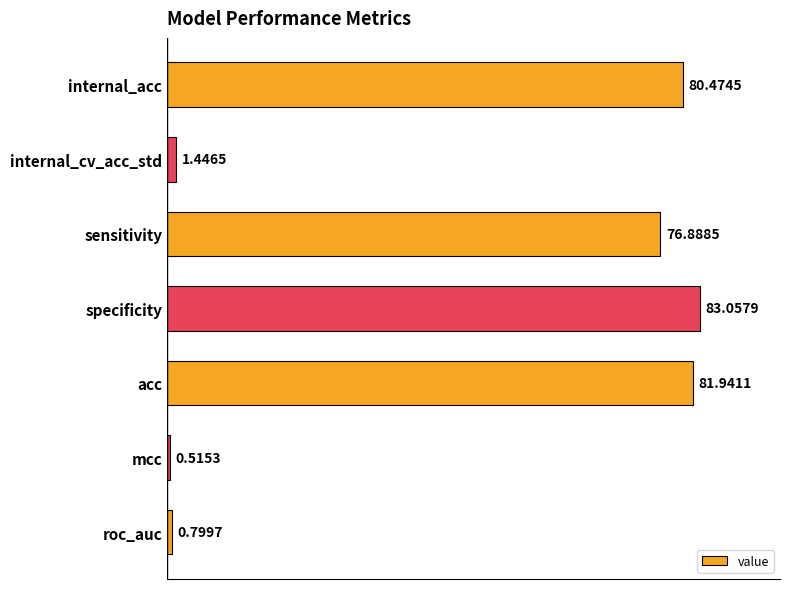

Which label corresponds to the smallest value in the chart?

mcc